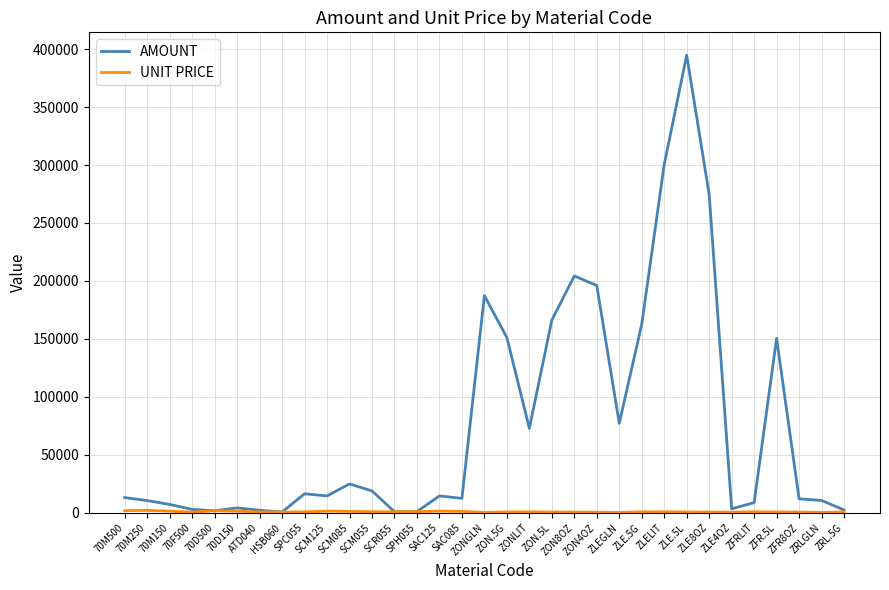

Is it true that AMOUNT equals 287805.2 at ZONGLN?

False